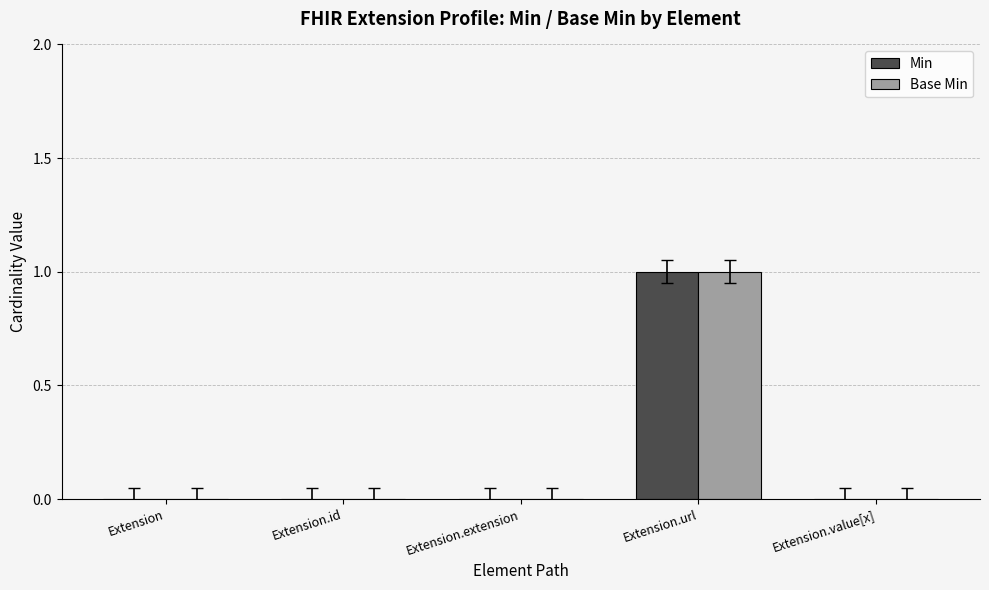

The Min series shows 1 at Extension.url. True or false?

True